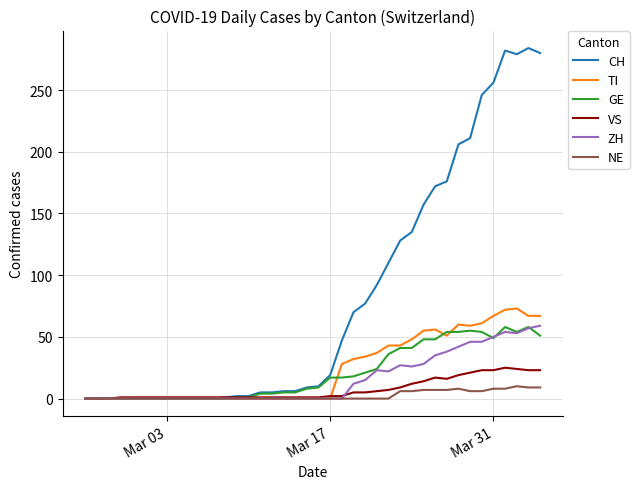

Which series has the largest range (max minus min)?

CH